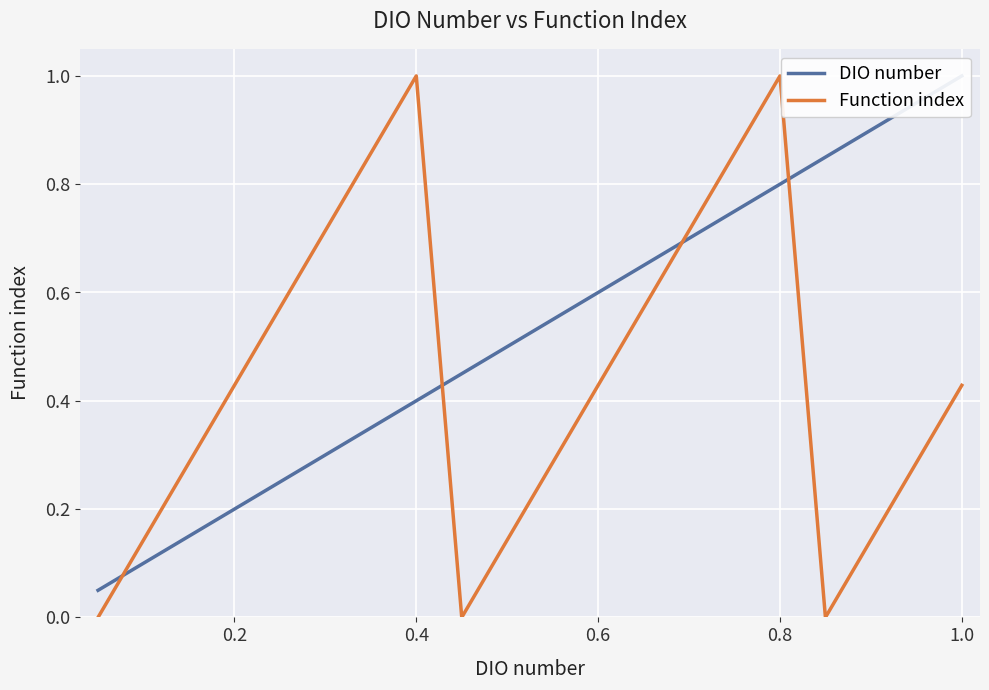

What is the maximum value for Function index?

1.0